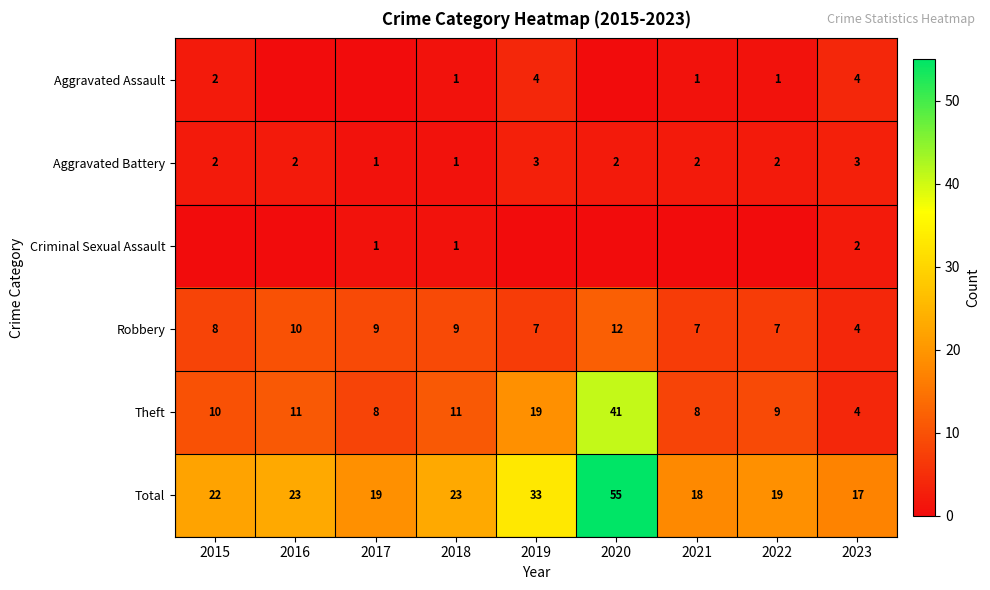

What is the sum of the Robbery values at 2023 and 2015?

12